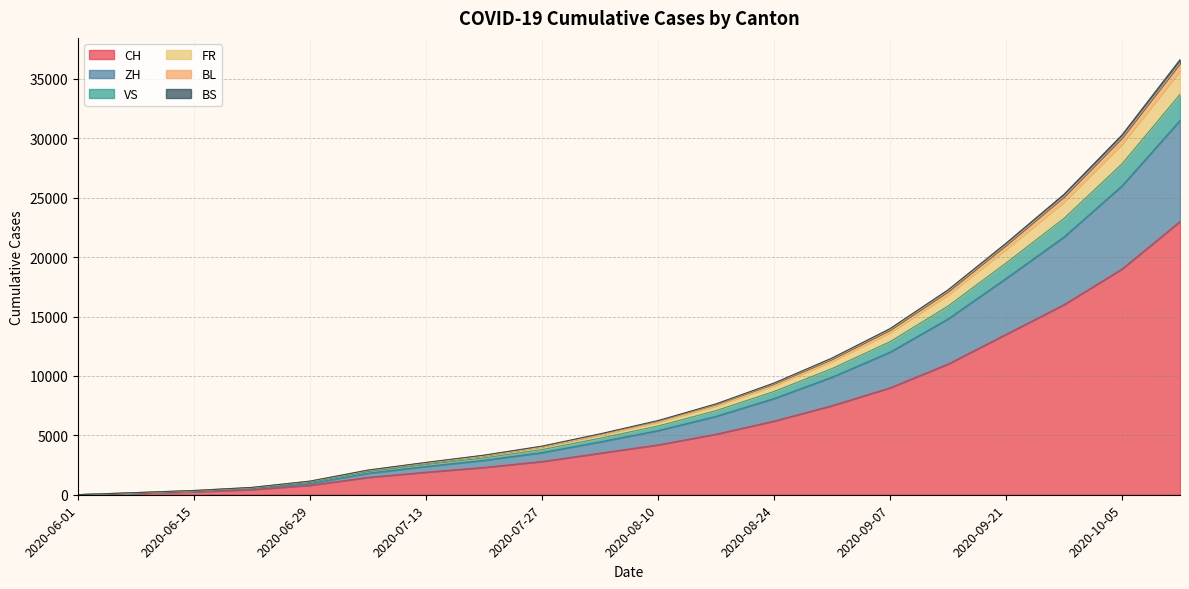

True or false: FR has more than 0 points higher than both neighbors.

False